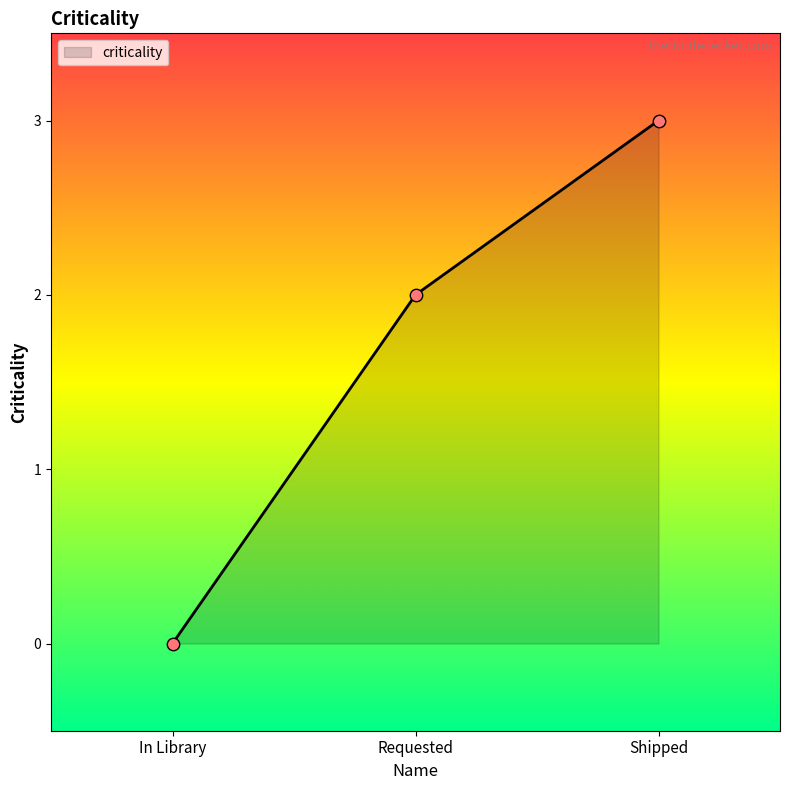

Which has a higher value, In Library or Shipped?

Shipped